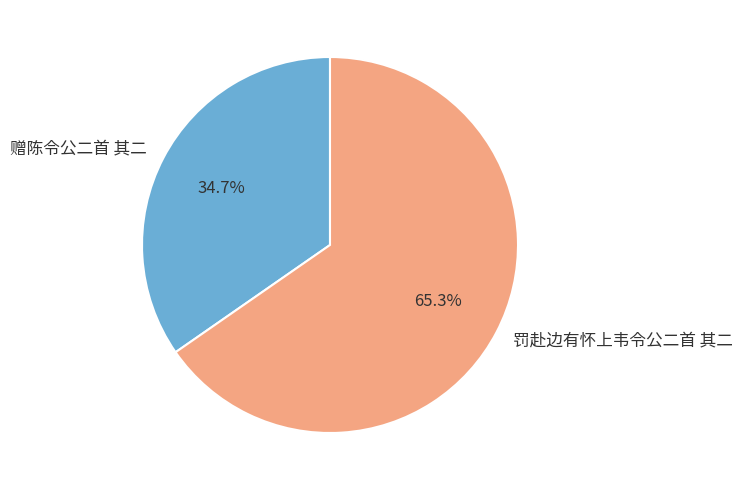

What is the largest slice in the pie chart?

罚赴边有怀上韦令公二首 其二